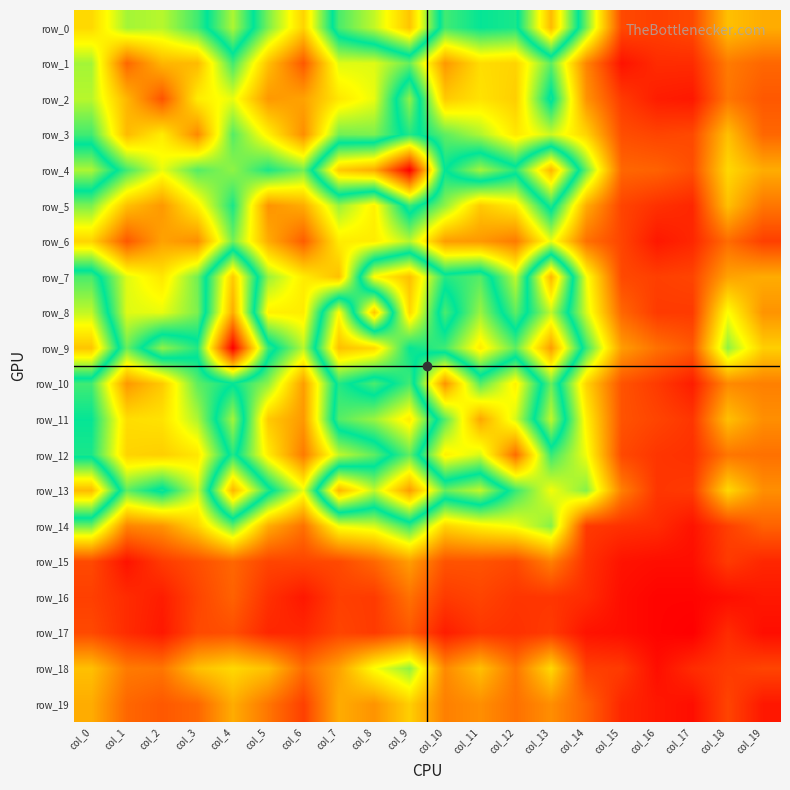

What is the difference between the row_11 values at col_17 and col_16?

3